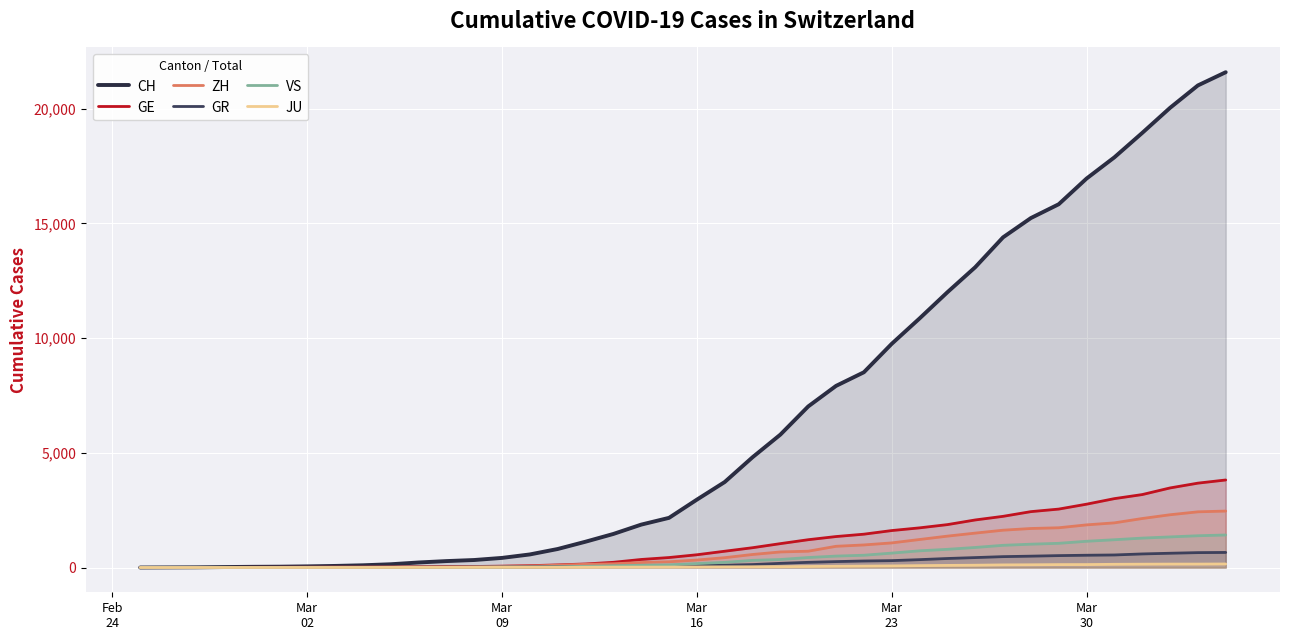

How many data points in ZH are above 326?

19